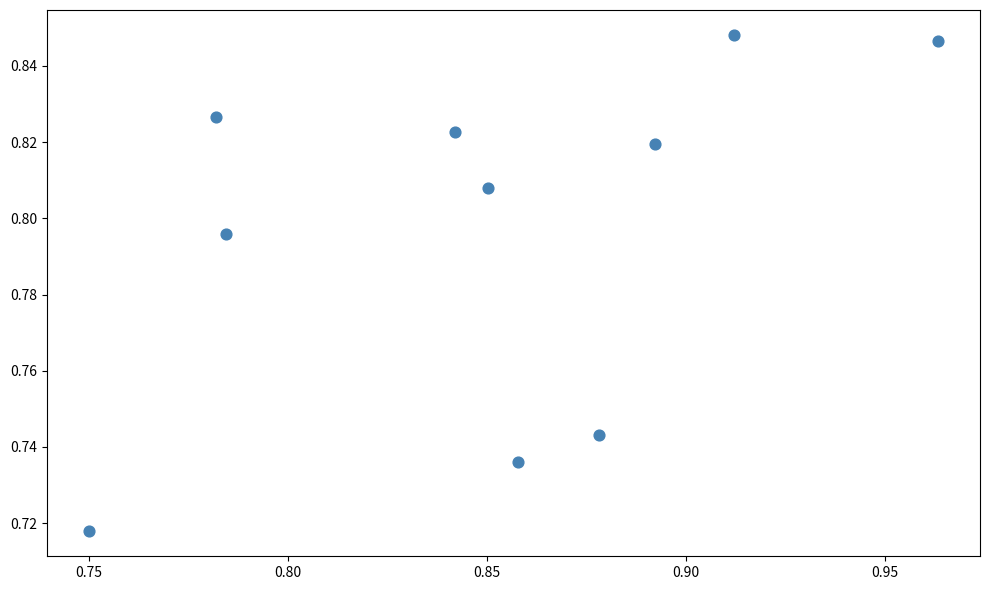

What is the average X value?

0.9